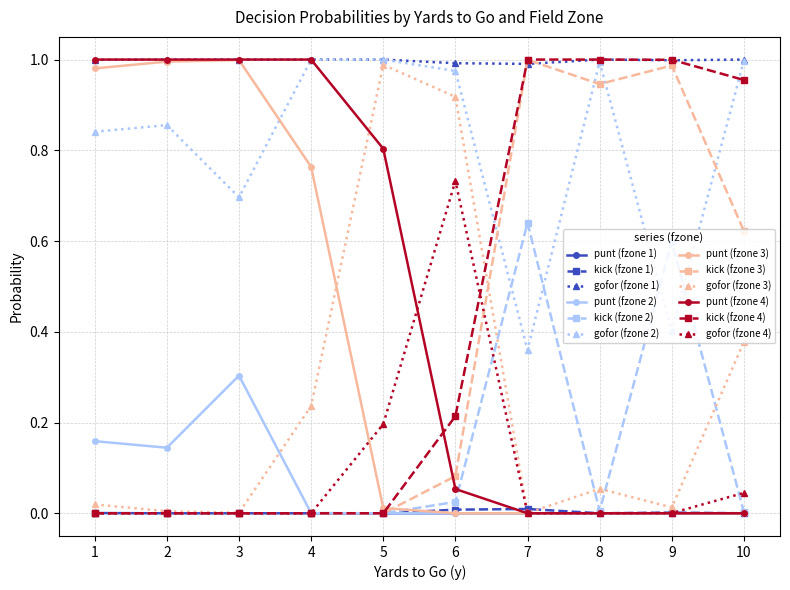

Is it true that kick (fzone 1) equals 0.0 at 2?

True